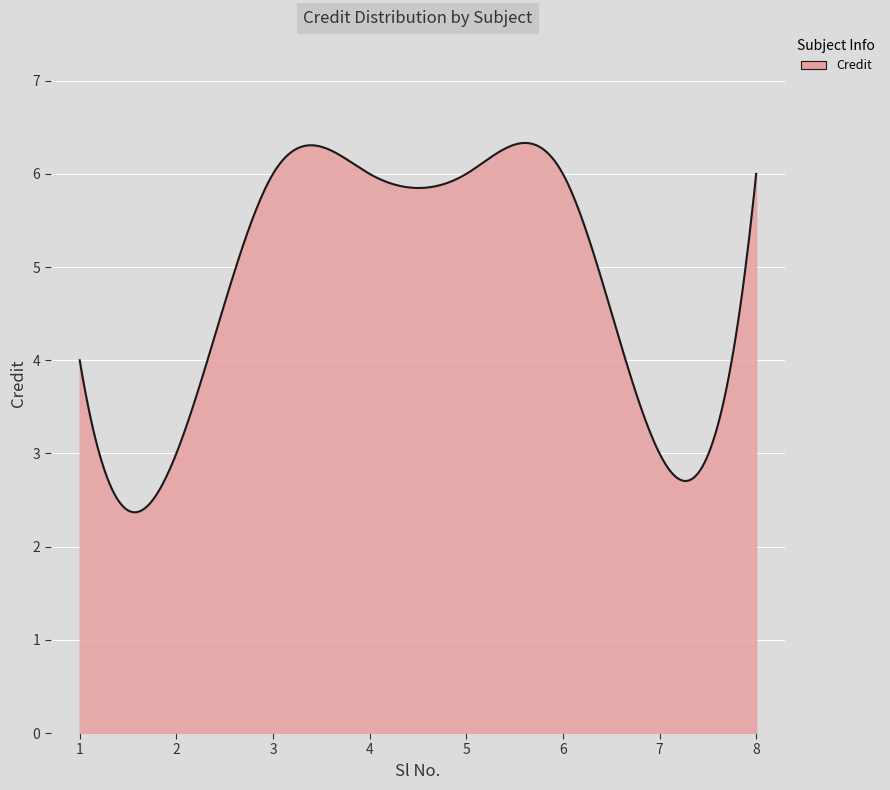

What is the smallest value displayed?

2.4